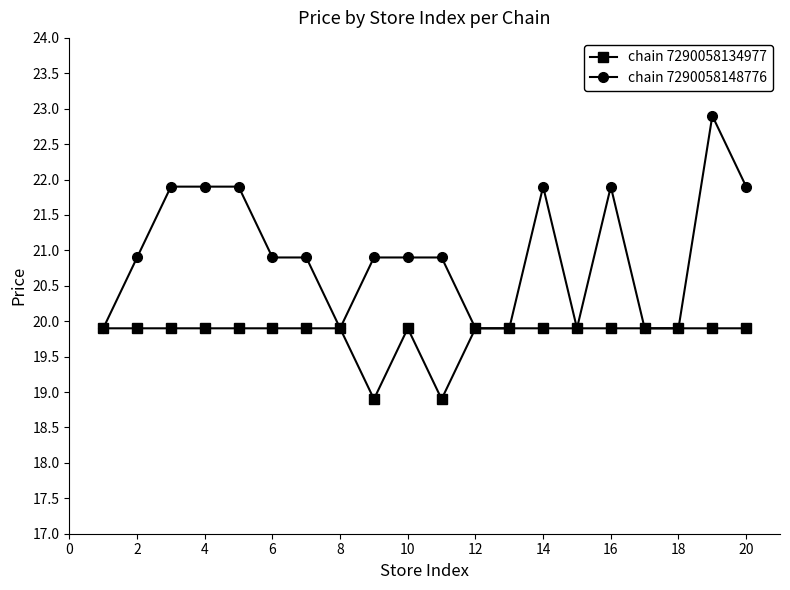

Which series has the largest range (max minus min)?

chain 7290058148776